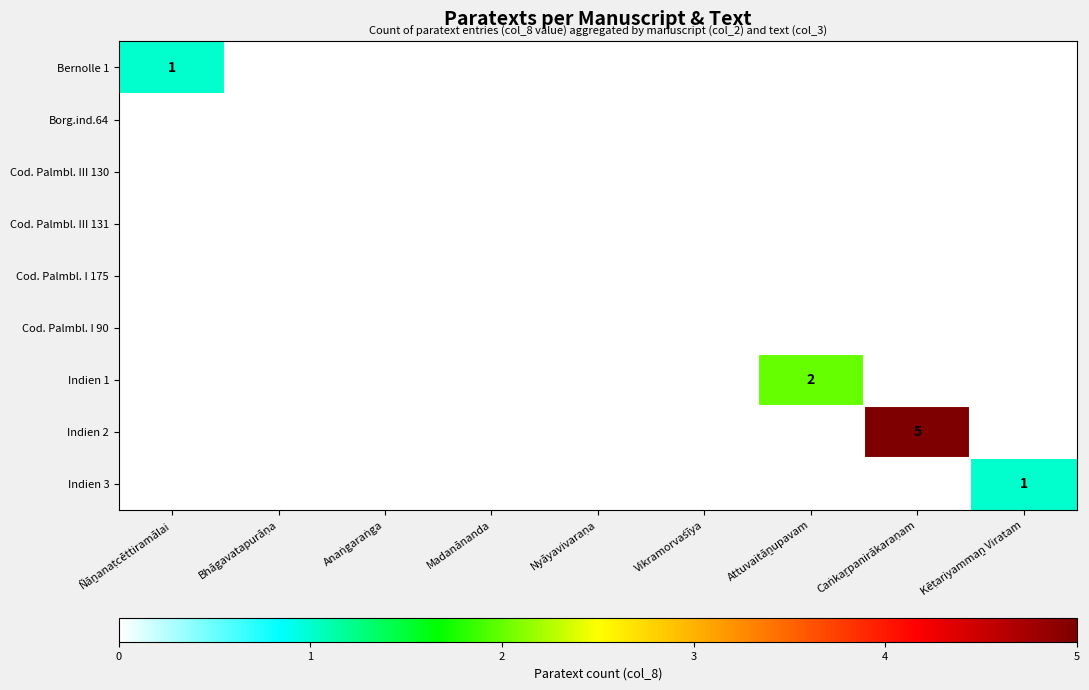

Read the Indien 2 value at Caṅkaṟpanirākaraṇam.

5